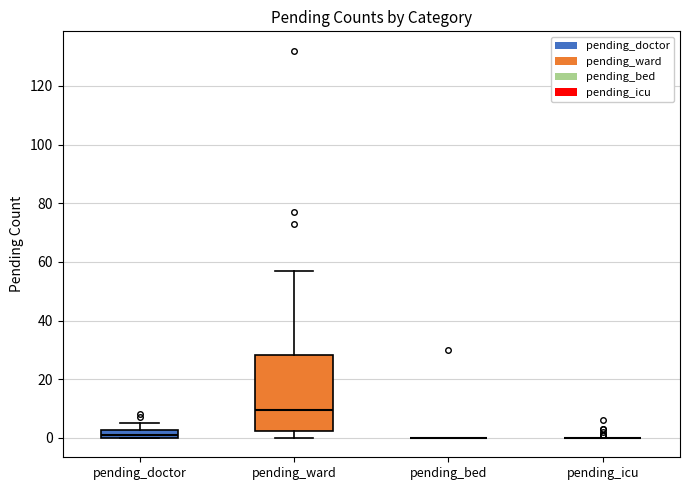

Comparing the boxes themselves (not the whiskers), which one is the tallest?

pending_ward